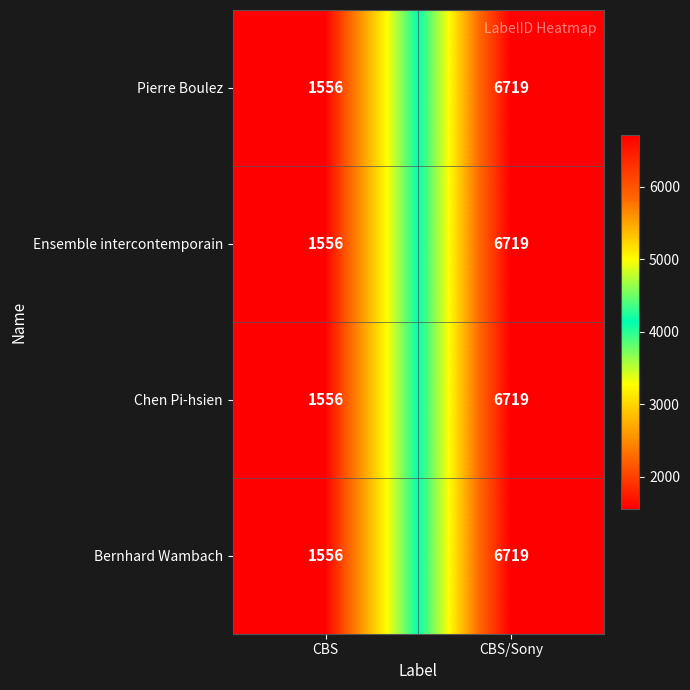

What is the minimum value shown in the chart?

1556